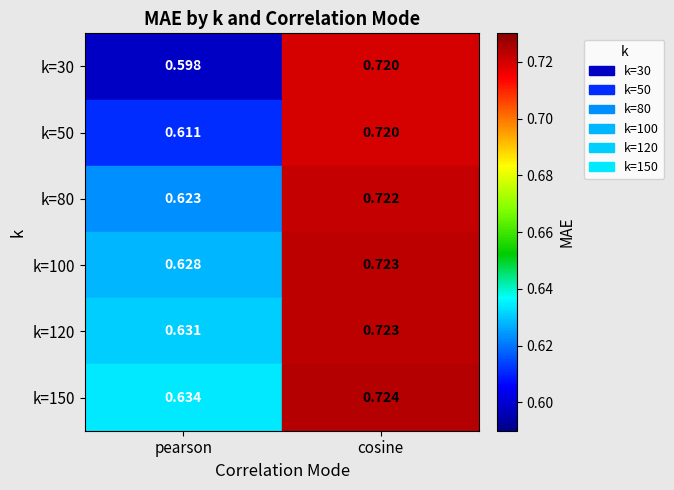

At which label is k=80 closest to 0?

pearson